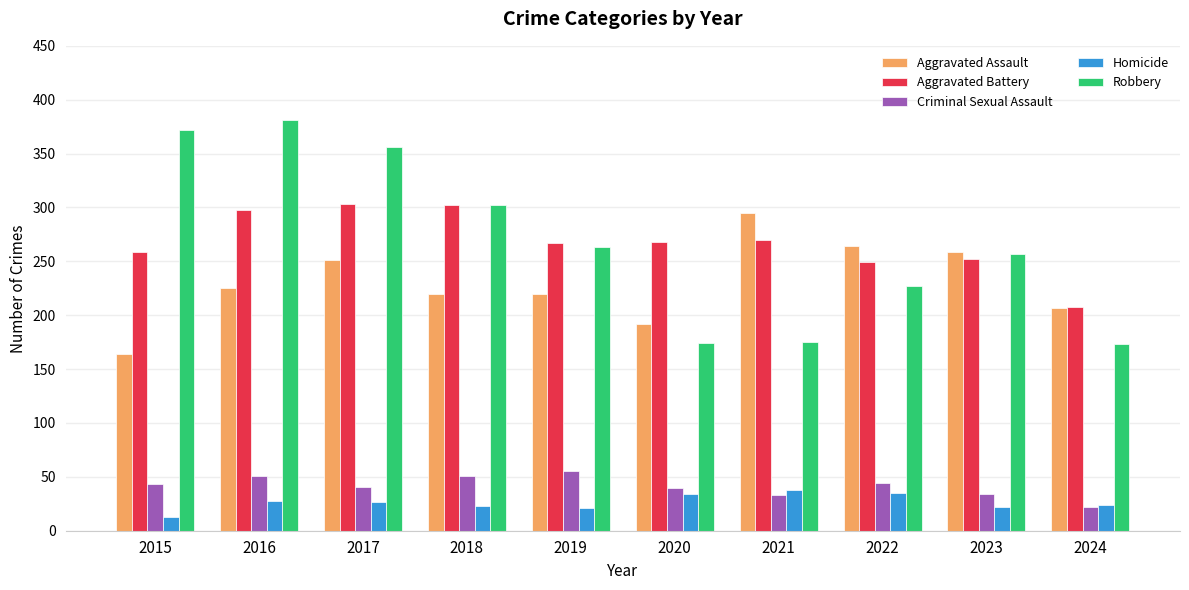

What is the value of the Criminal Sexual Assault bar at the 8th from the left?

44